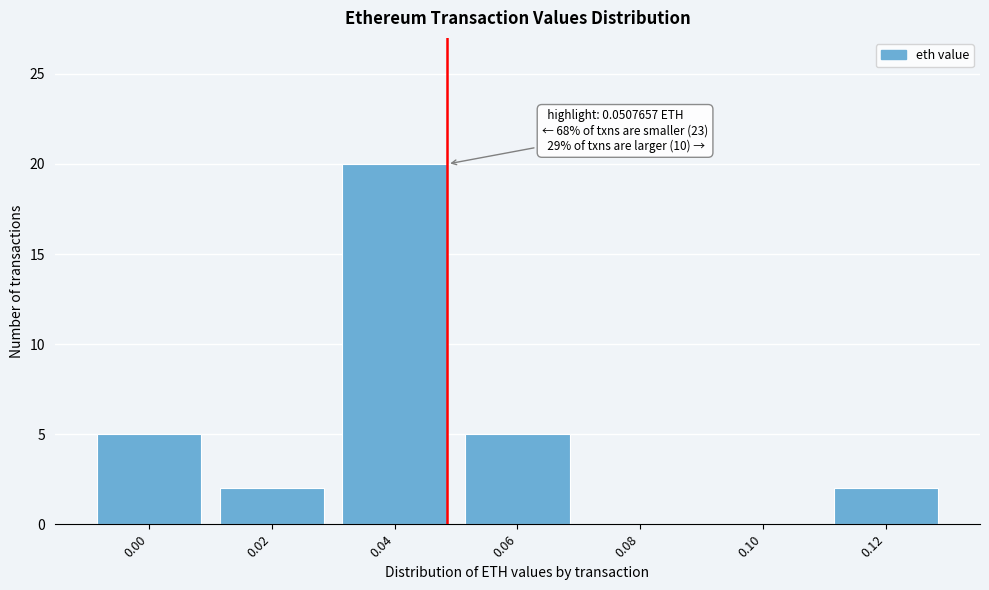

Reading right to left, what are all the values shown in this chart?

0.12=2	0.10=0	0.08=0	0.06=5	0.04=20	0.02=2	0.00=5